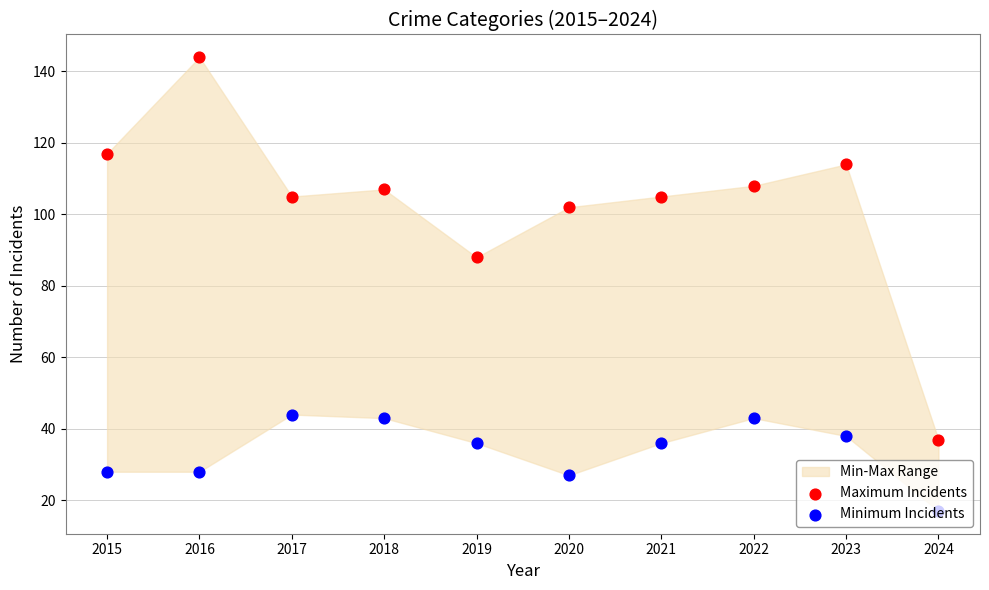

Which series has the widest spread of Y values?

Maximum Incidents